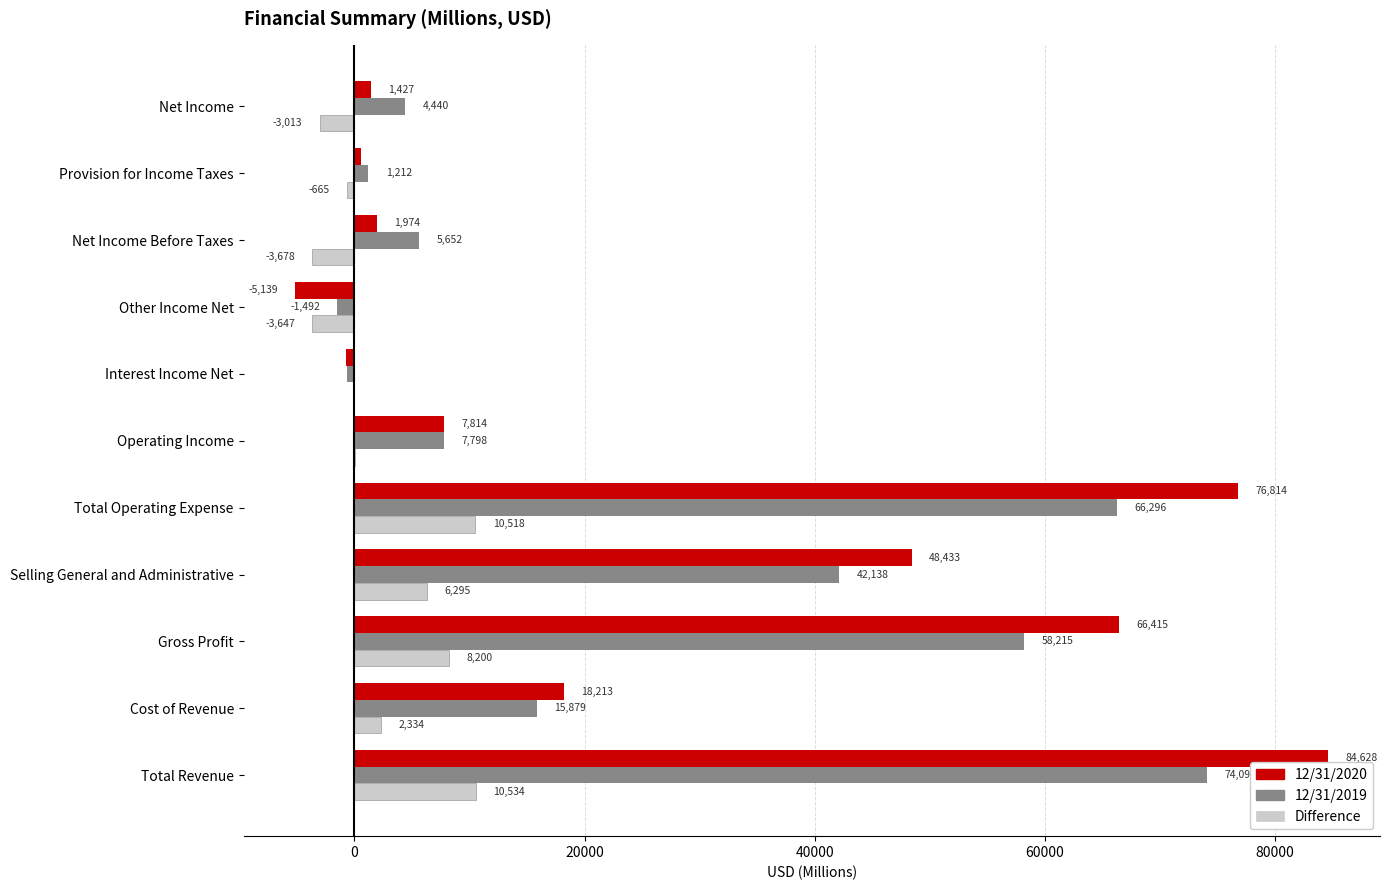

What is the highest value of the 12/31/2019 series?

74094